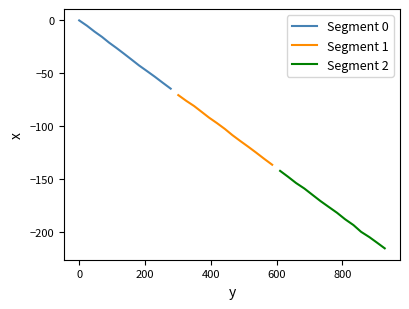

What is the sum of the values at 349.2 and 325.3?

-157.1